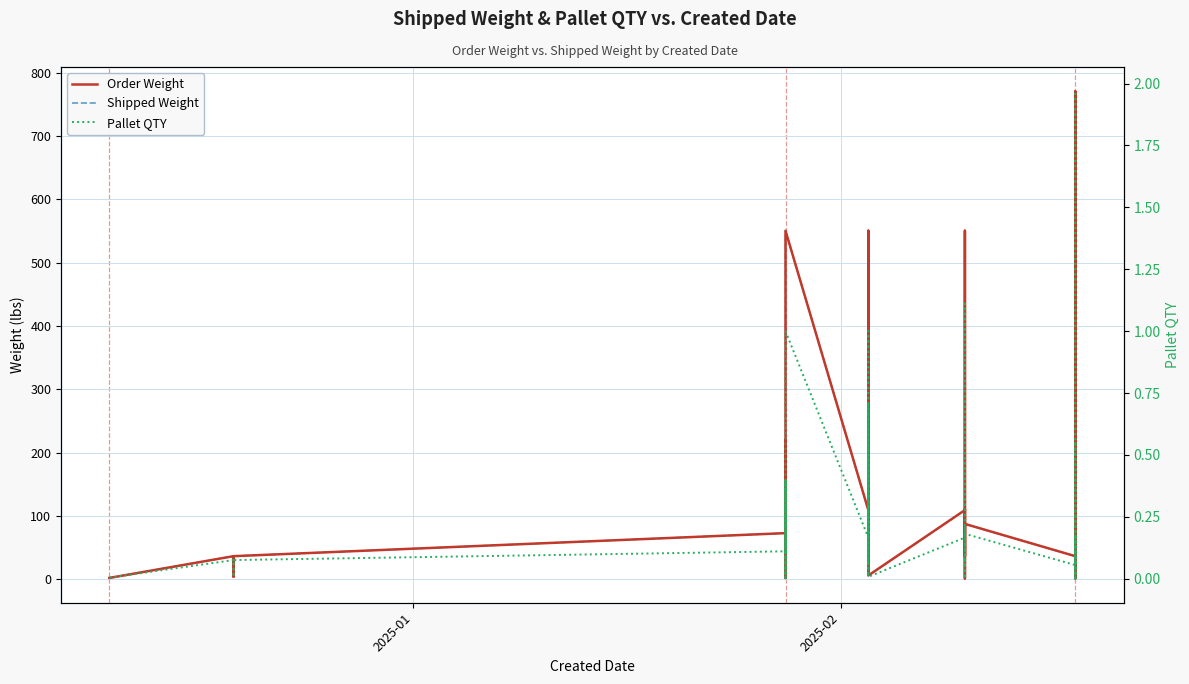

What is the value of the Shipped Weight point at the 40th from the left?

87.3